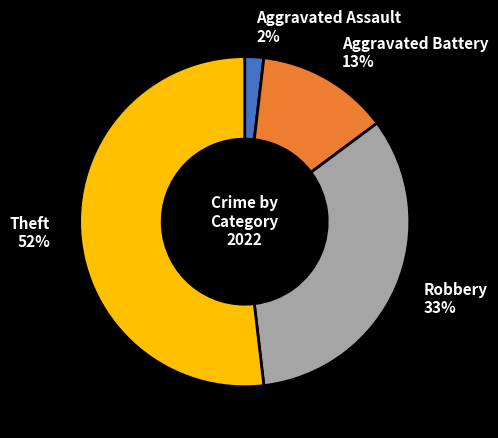

Count the number of slices in the pie.

4